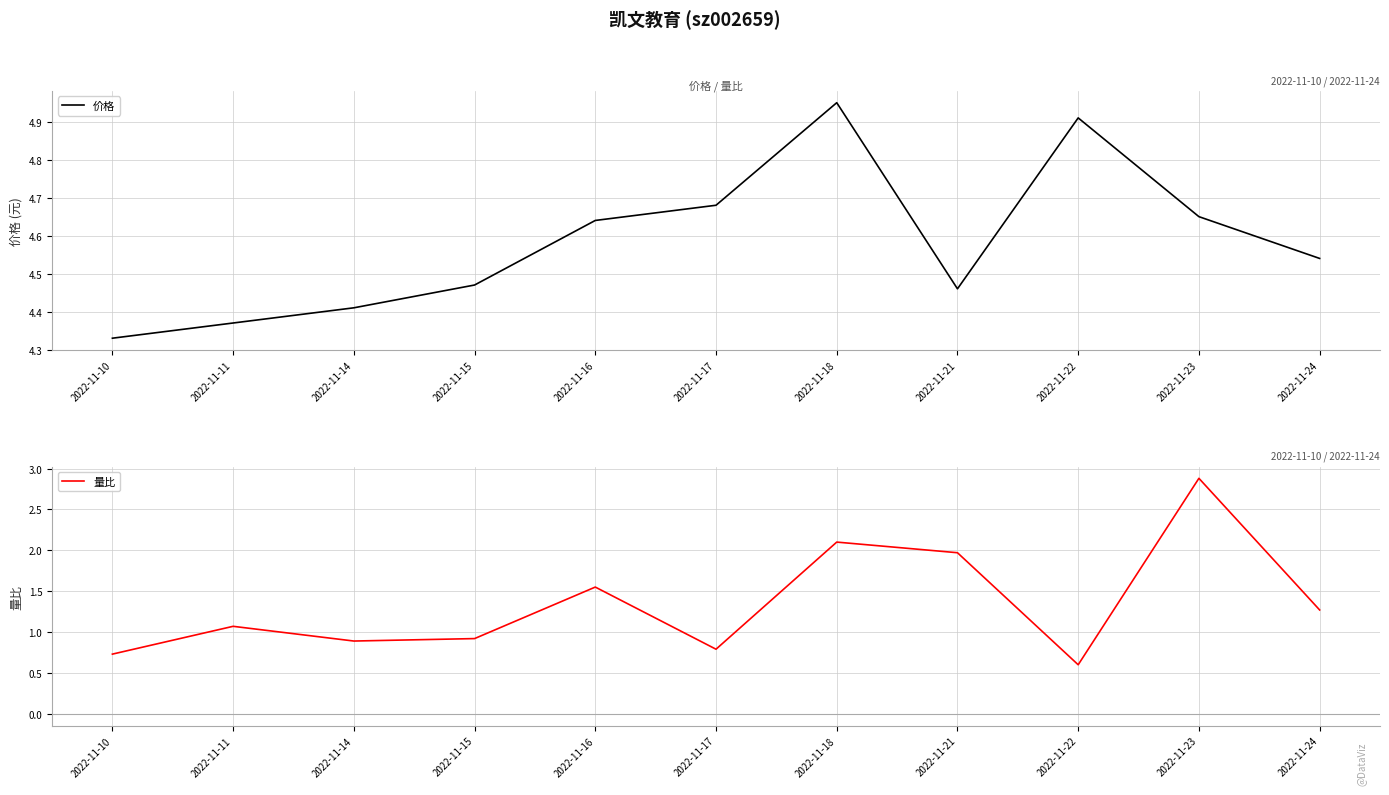

At which category does 量比 reach its first local valley?

2022-11-14